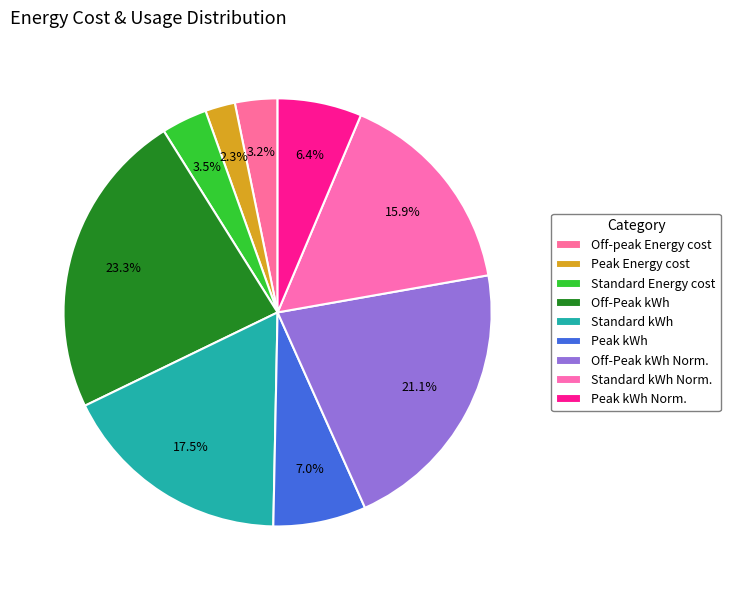

Count the number of slices in the pie.

9